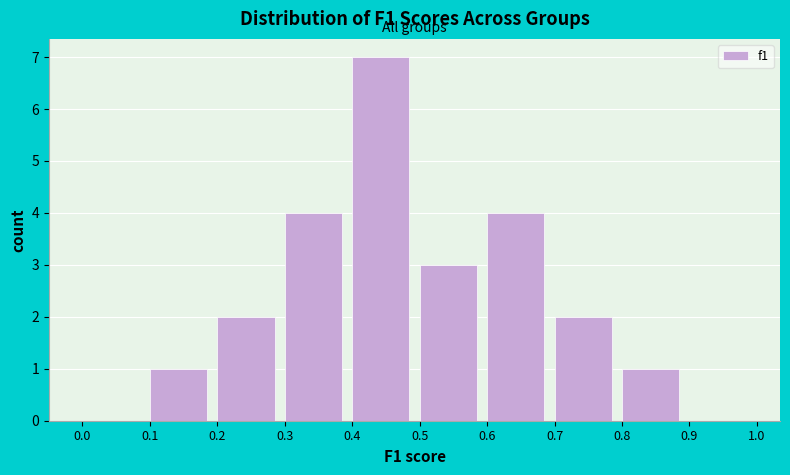

What is the height of the bar covering 0.5 to 0.6 on the x-axis? The values are not printed on the chart, so give them approximately, as read against the axis.

3